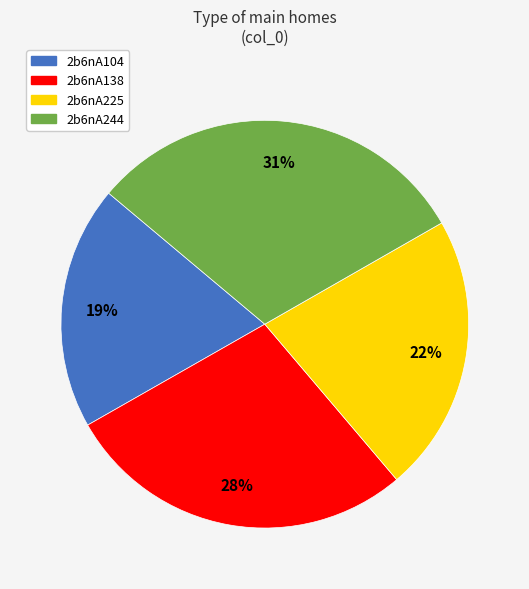

What is the smallest slice in the pie chart?

2b6nA104